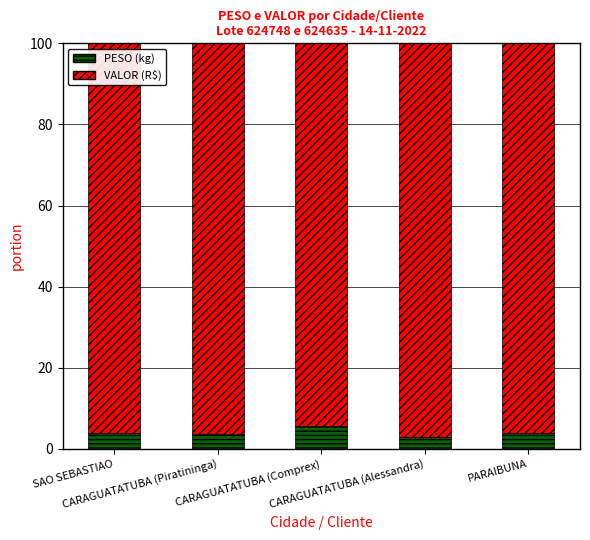

What is the minimum value for PESO (kg)?

3.0